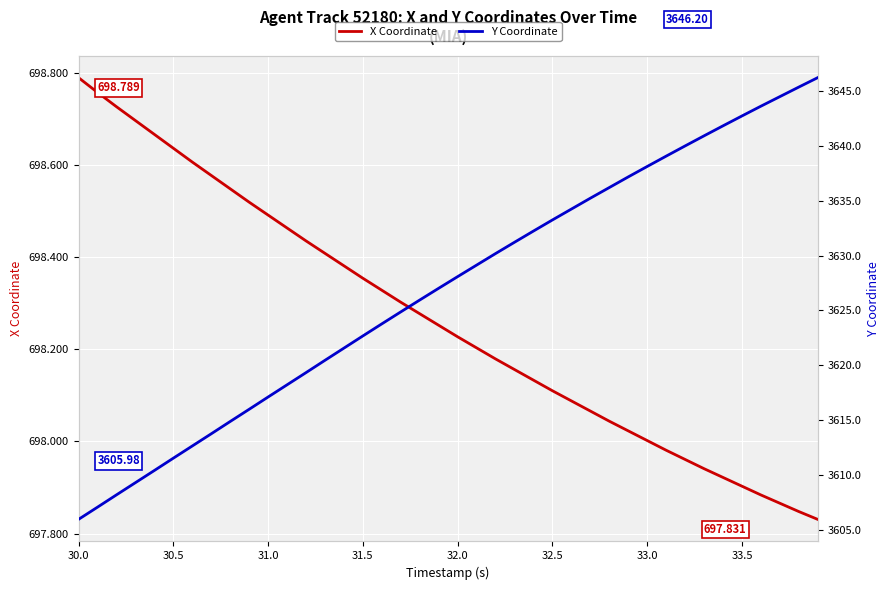

What is the spread (max minus min) of values at 32.5?

2935.1